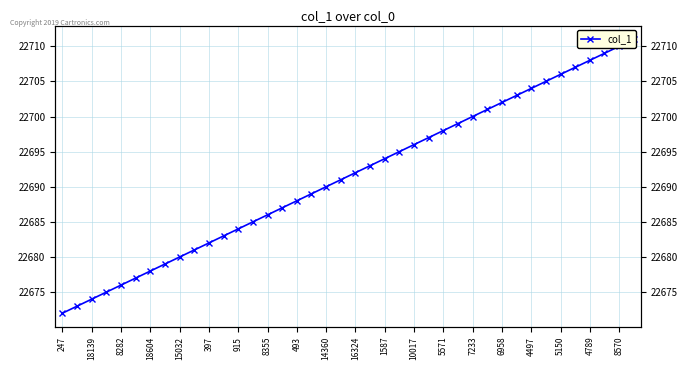

How many values are below 22692?

20